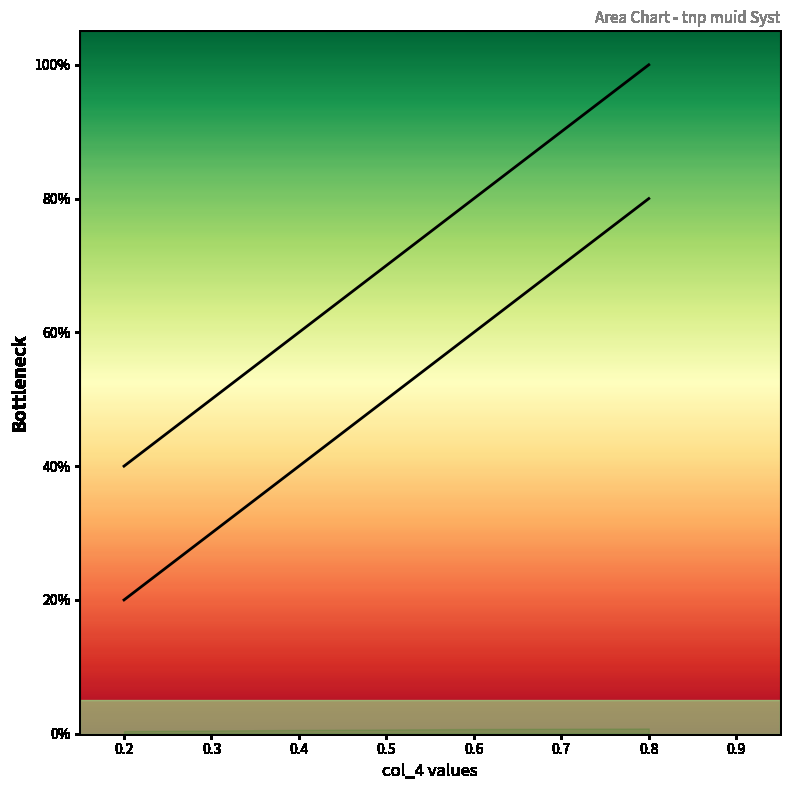

Reading left to right, transcribe all the data shown in this chart.

col_4: 0.2=0.4	0.4=0.6	0.6=0.8	0.8=1.0
col_5: 0.2=0.2	0.4=0.4	0.6=0.6	0.8=0.8